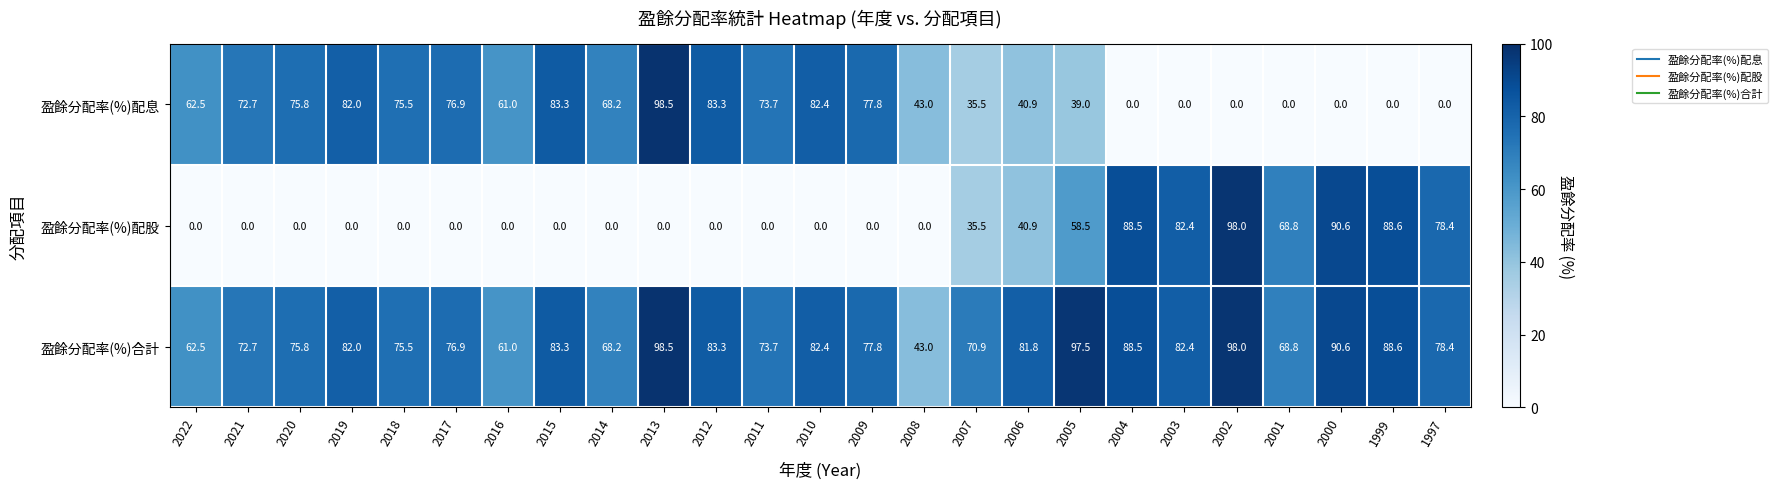

What value does the 盈餘分配率(%)配息 series have at 2021?

72.7